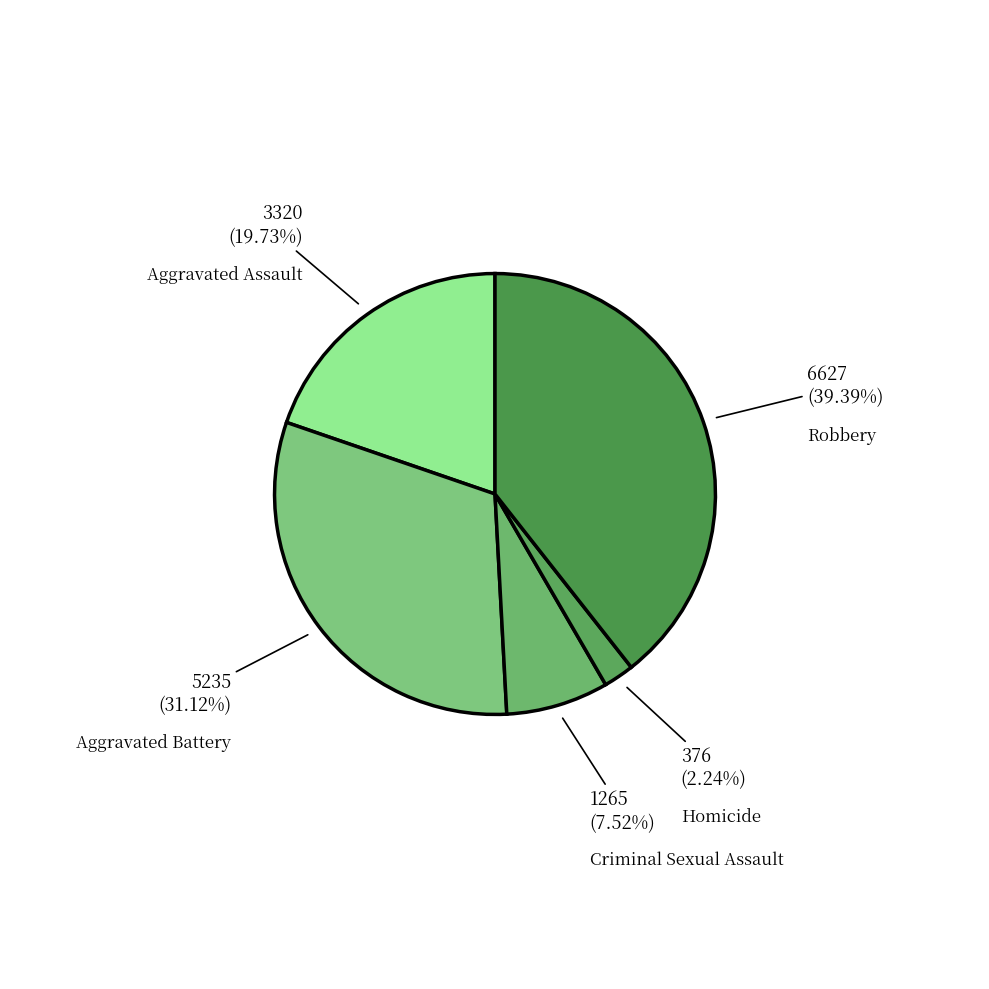

What portion of the pie excludes Homicide?

97.8%